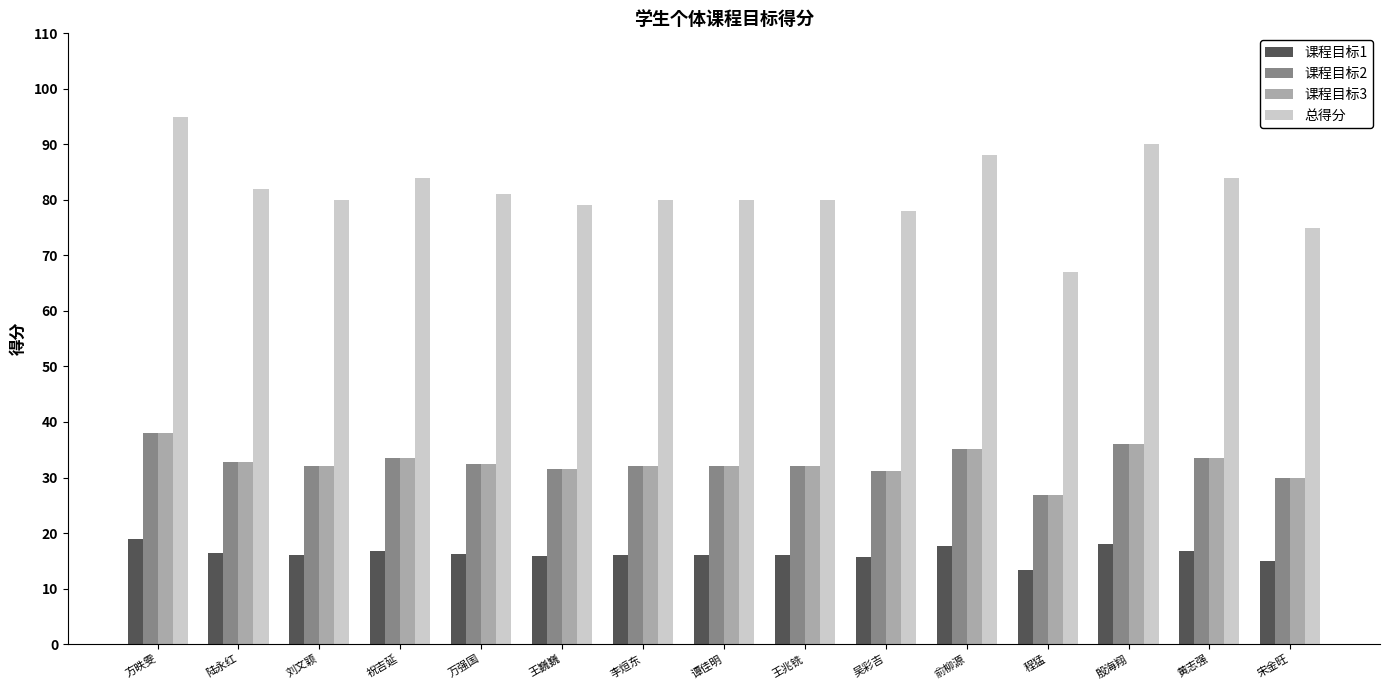

What are all the series names shown in the legend?

课程目标1, 课程目标2, 课程目标3, 总得分